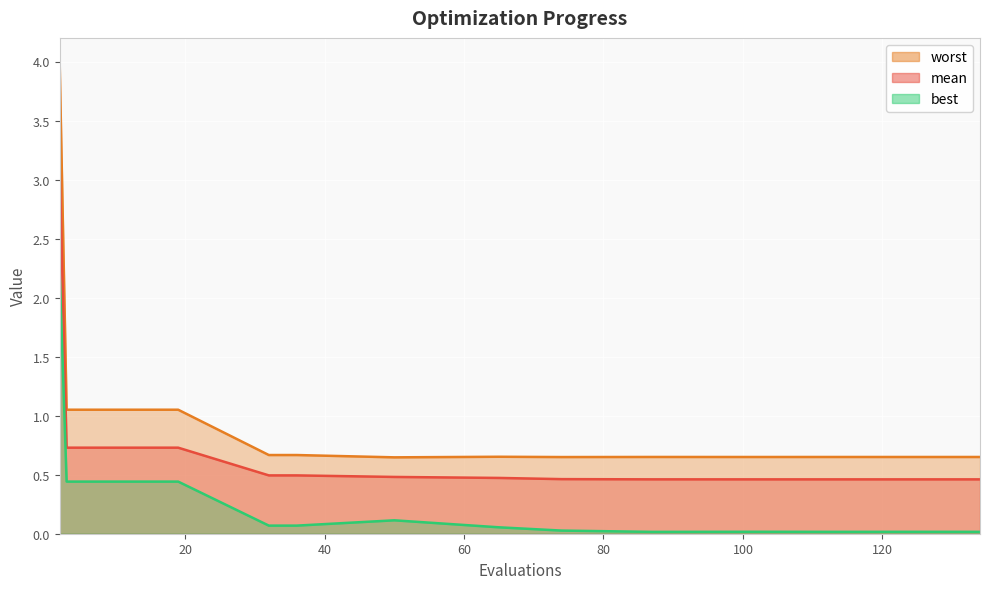

Between 123 and 74, which is larger?

74